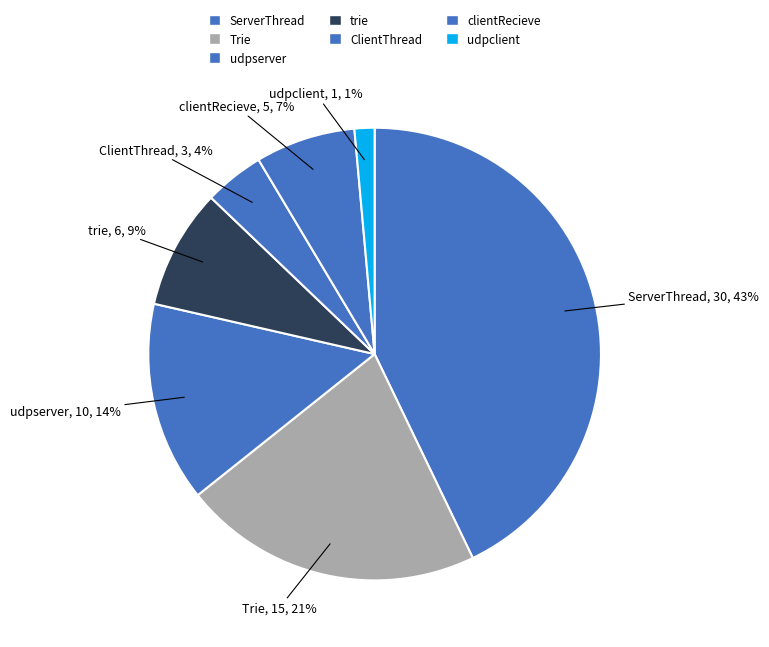

Is it true that Trie is 21% of the pie?

True